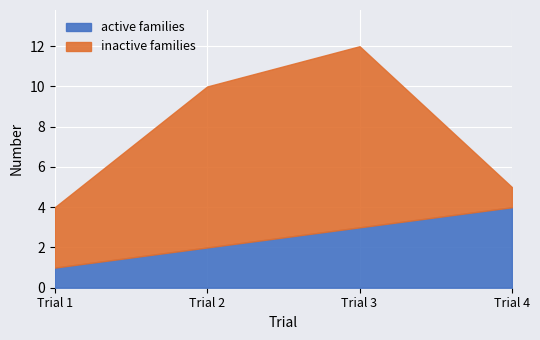

What is the difference between the maximum and minimum values in the inactive families series?

8